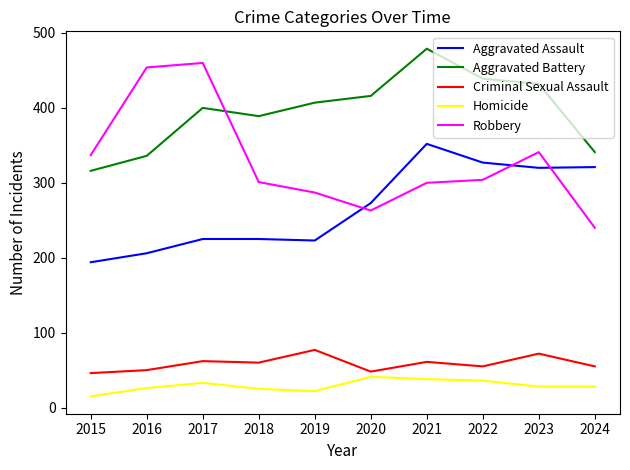

What is the minimum value shown in the chart?

15